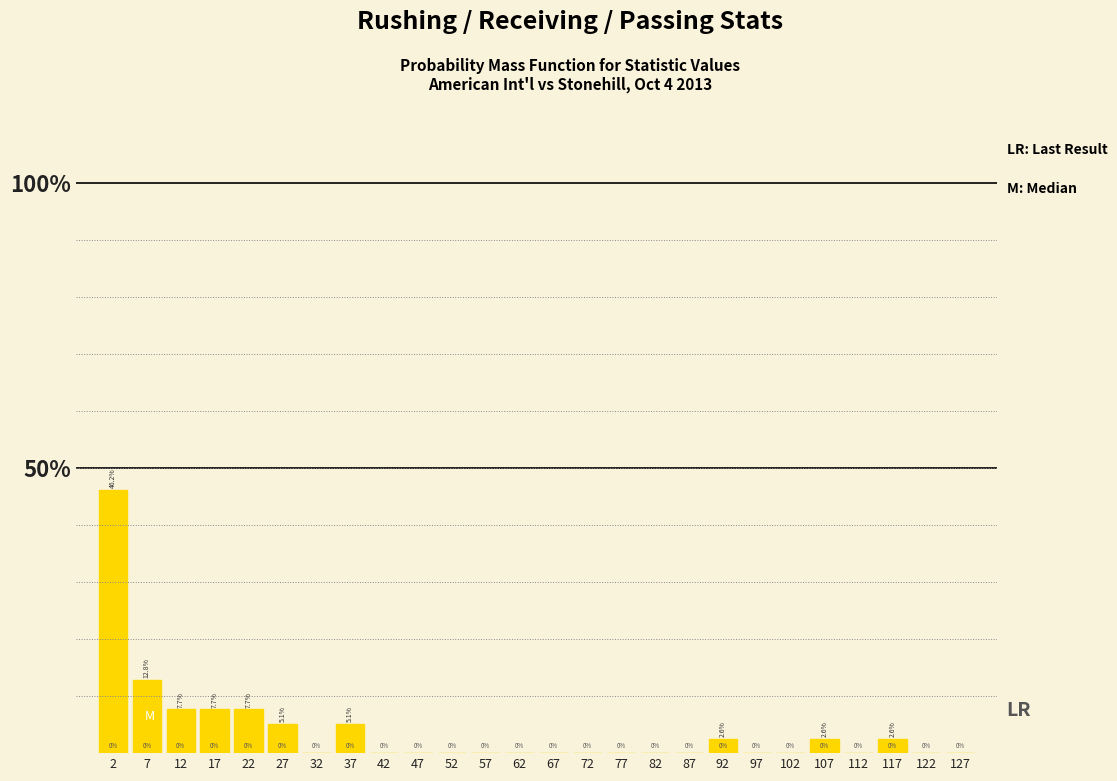

Reading left to right, transcribe this chart: for each bar, give the range it covers on the x-axis and its height.

0 to 5: 46.2
5 to 10: 12.8
10 to 15: 7.7
15 to 20: 7.7
20 to 25: 7.7
25 to 30: 5.1
30 to 35: 0.0
35 to 40: 5.1
40 to 45: 0.0
45 to 50: 0.0
50 to 55: 0.0
55 to 60: 0.0
60 to 65: 0.0
65 to 70: 0.0
70 to 75: 0.0
75 to 80: 0.0
80 to 85: 0.0
85 to 90: 0.0
90 to 95: 2.6
95 to 100: 0.0
100 to 105: 0.0
105 to 110: 2.6
110 to 115: 0.0
115 to 120: 2.6
120 to 125: 0.0
125 to 130: 0.0